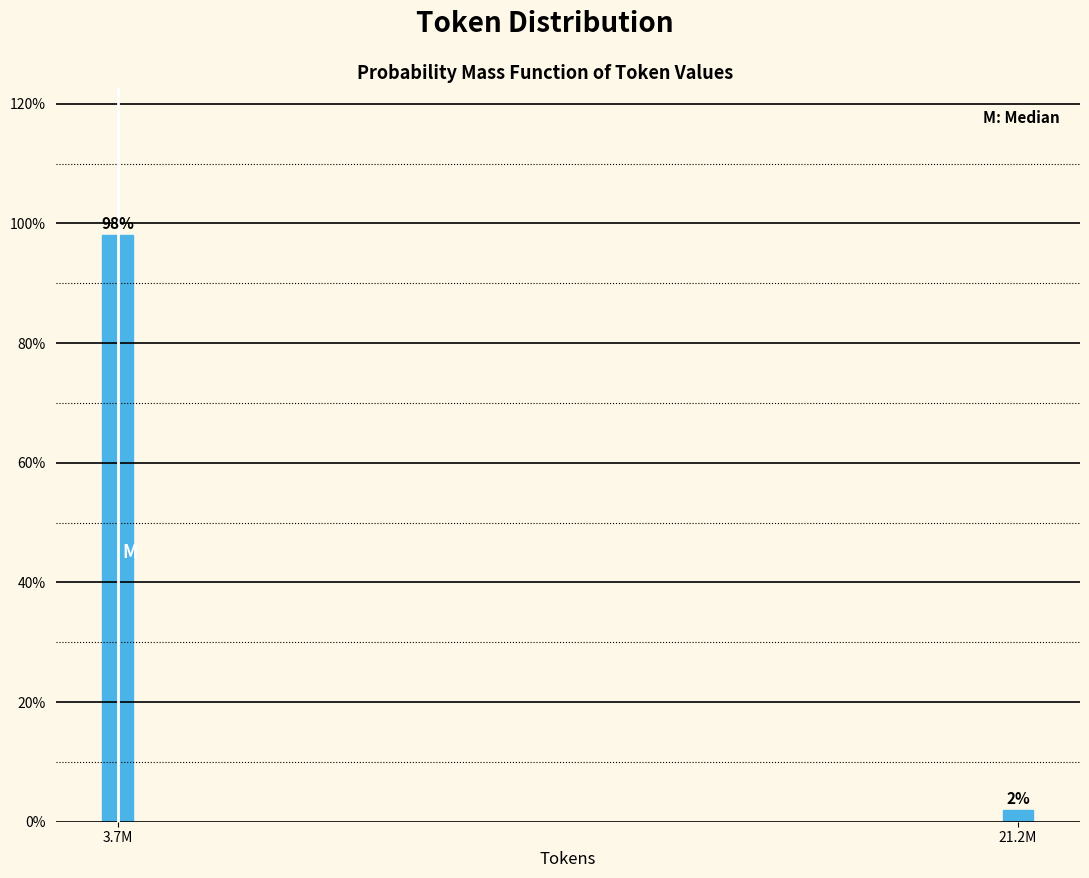

Rank the categories by value from highest to lowest.

3.7M, 21.2M